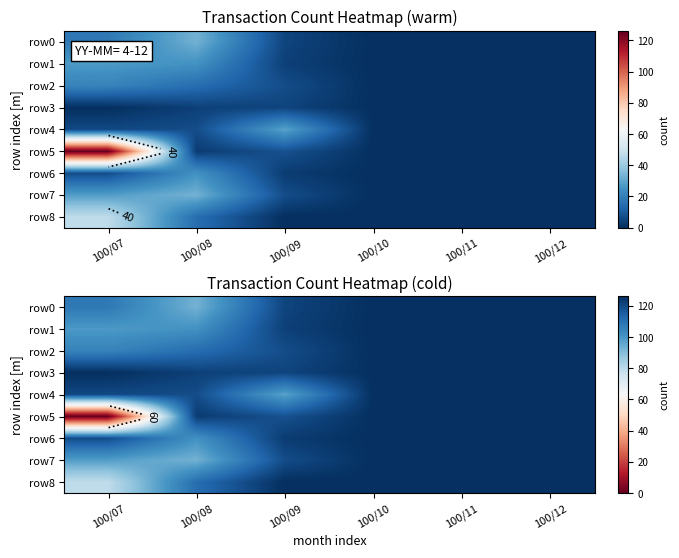

What is the sum of all row6 values?

721